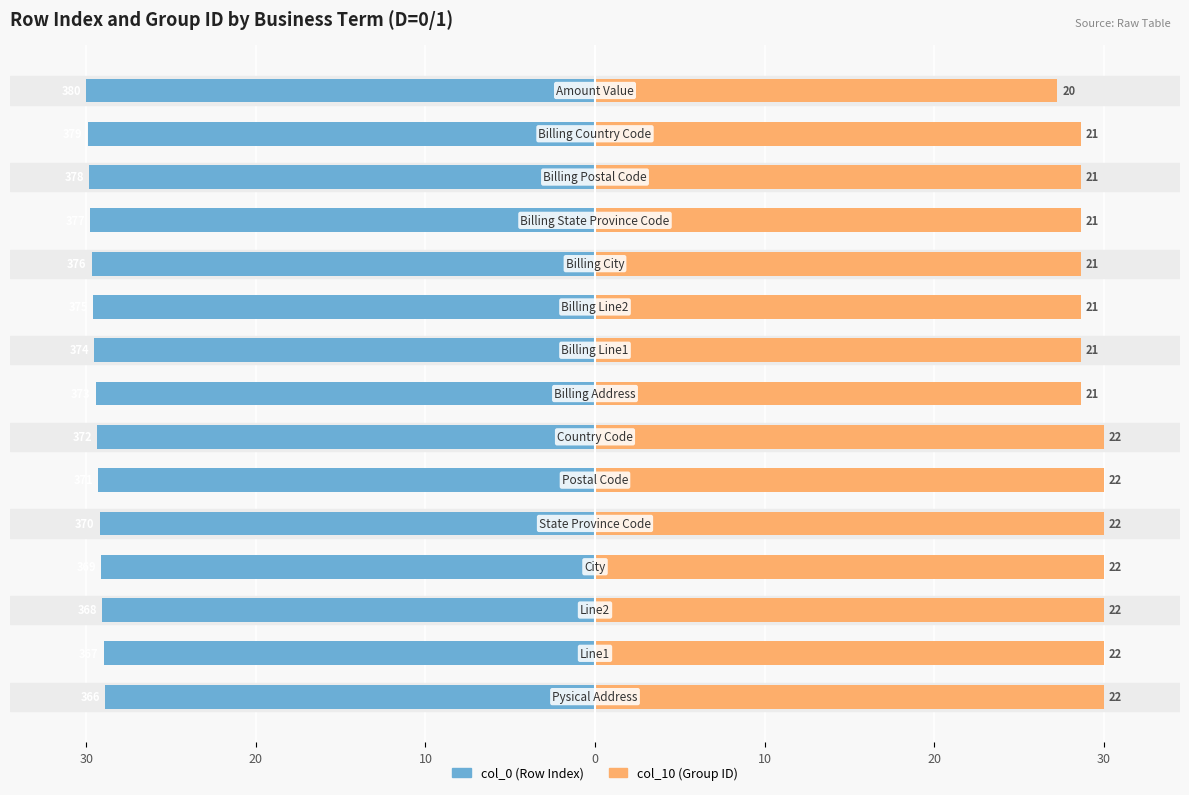

How many categories are shown in the chart?

15